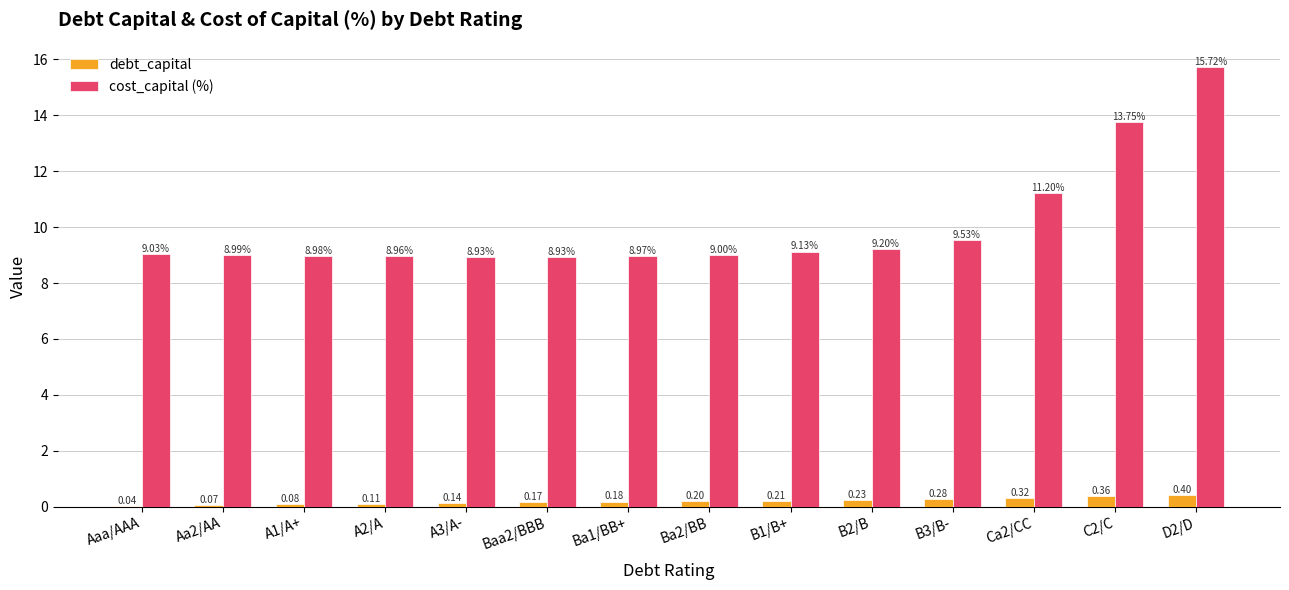

What is the total value across all series at A2/A?

9.1